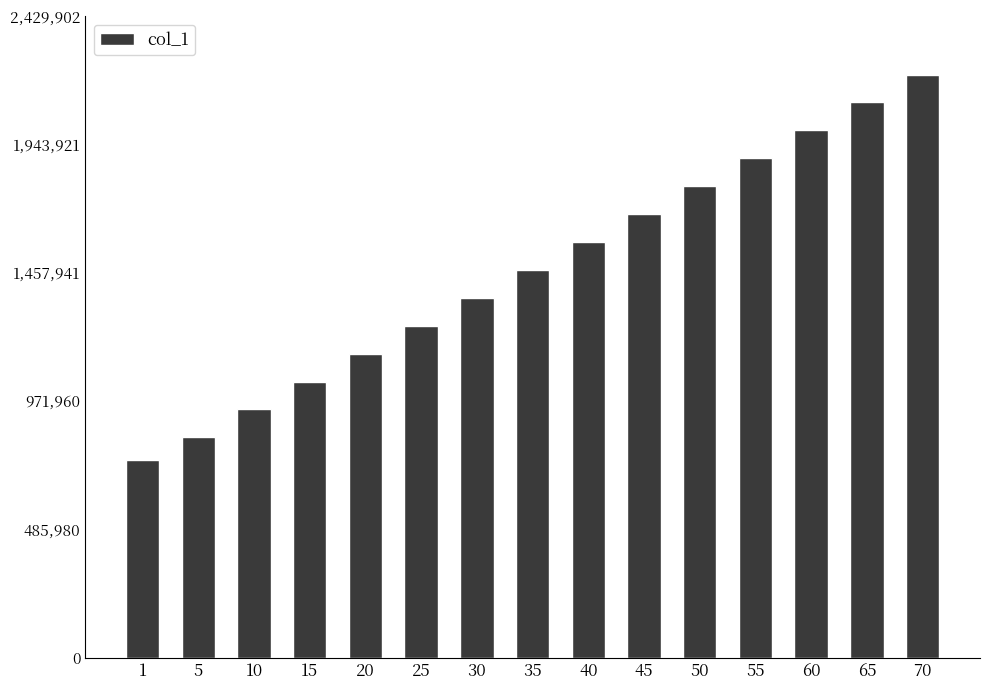

The chart shows a value of 1891863 at 55. True or false?

True